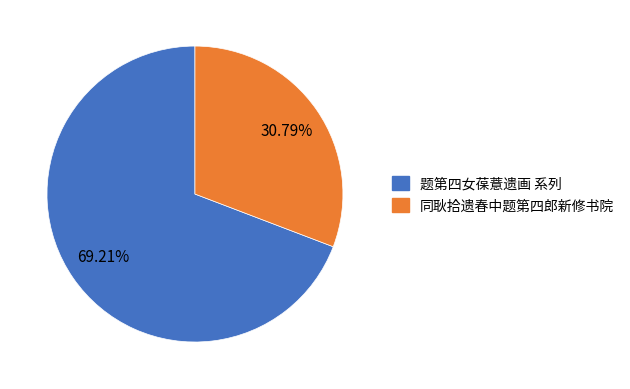

Is there any slice that represents more than half of the pie?

Yes